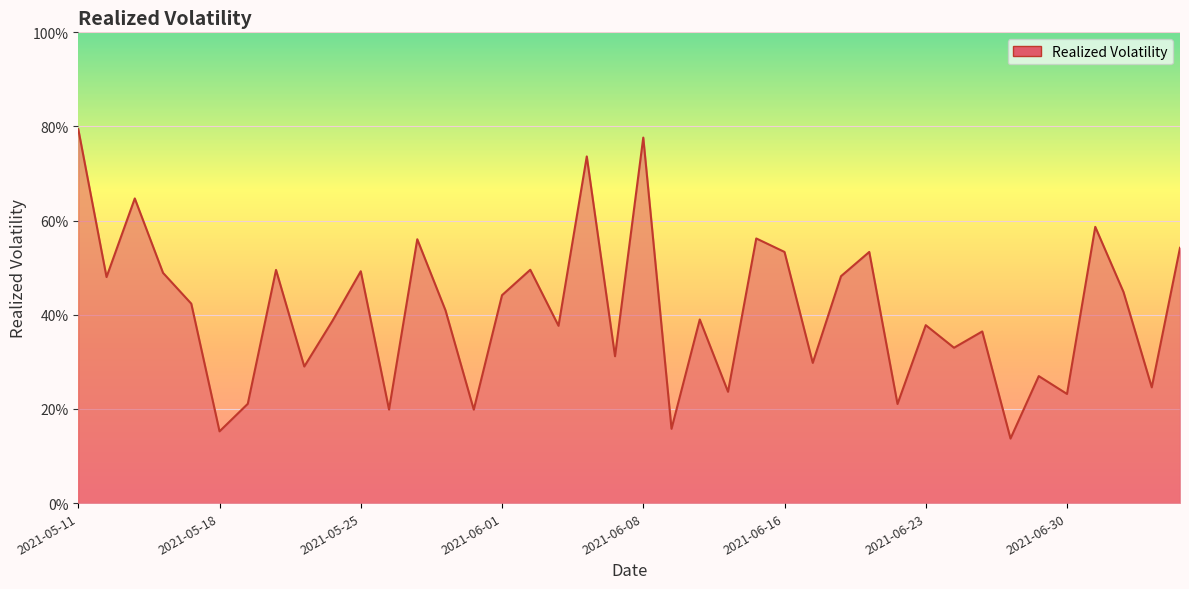

At which category does the data reach its first local peak?

2021-05-13